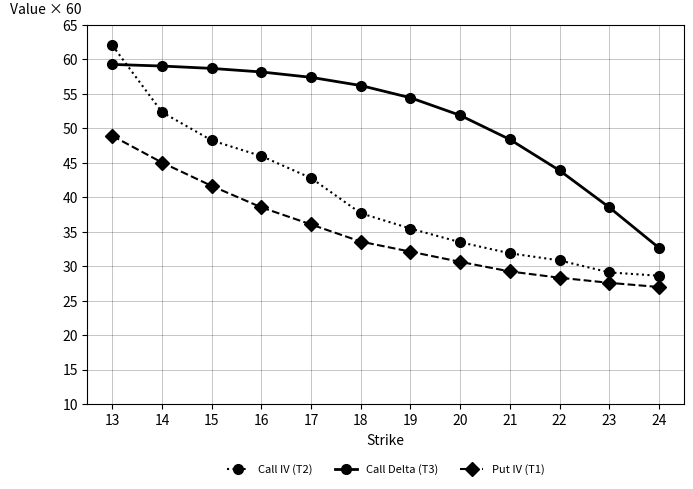

The value of Call Delta (T3) at 15 is 31.3. True or false?

False